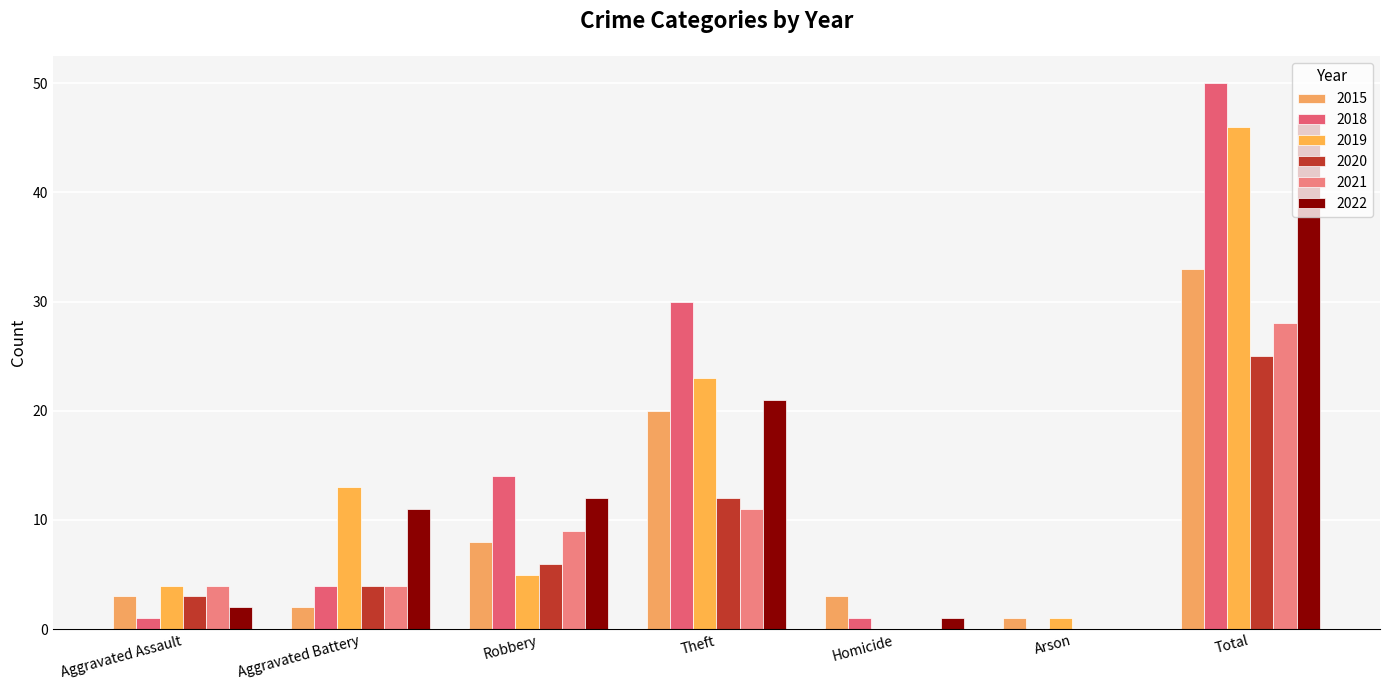

What is the sum of the 2022 values at Arson and Aggravated Battery?

11